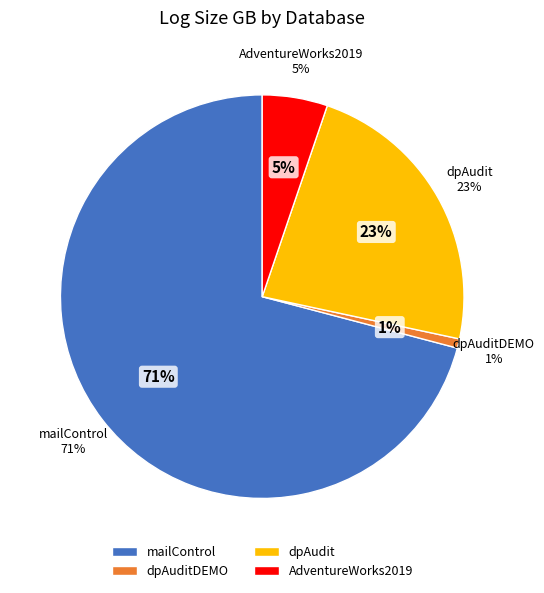

Combined, do dpAudit and AdventureWorks2019 account for over 50%?

No